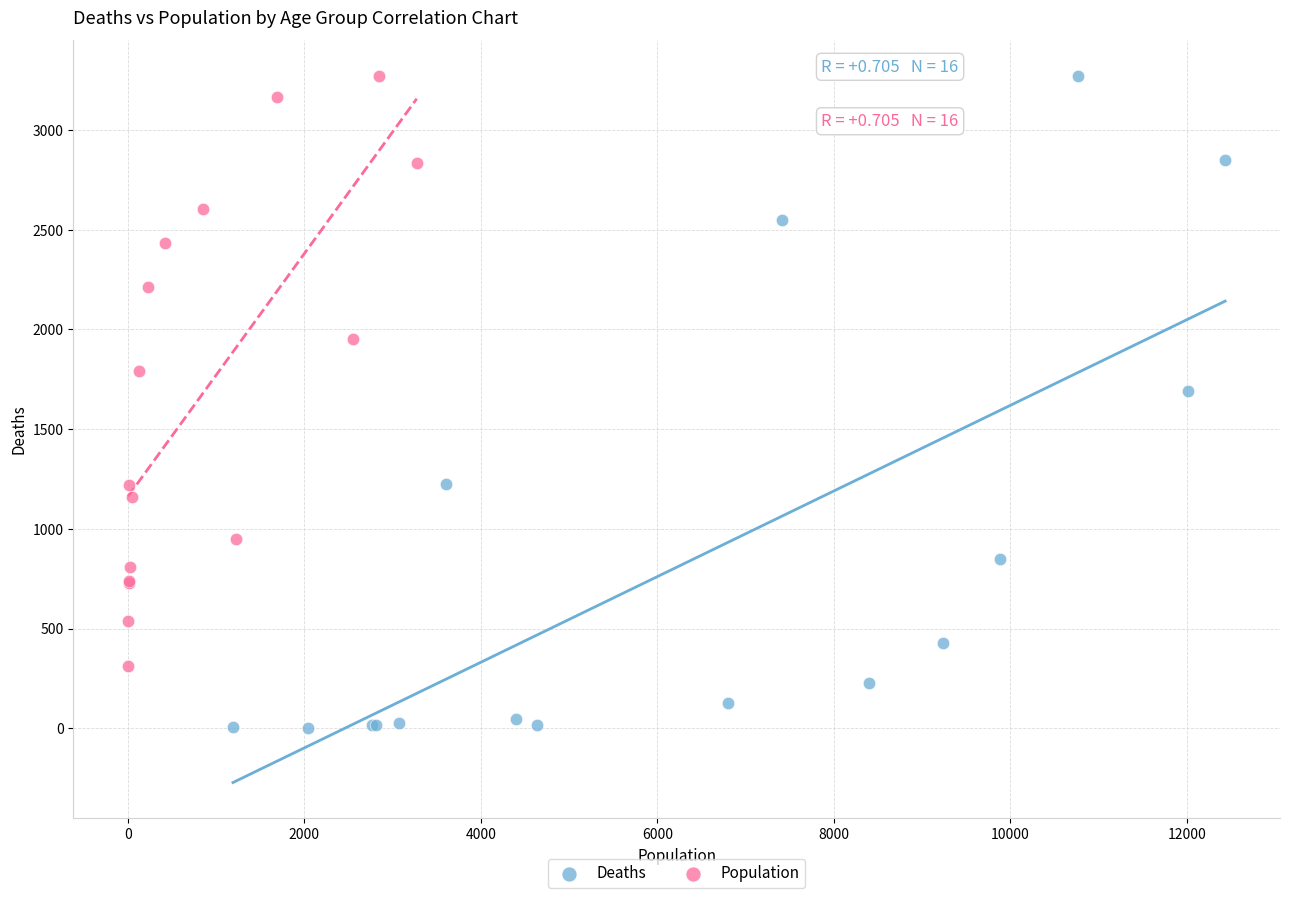

Which series reaches the minimum Y coordinate?

Deaths